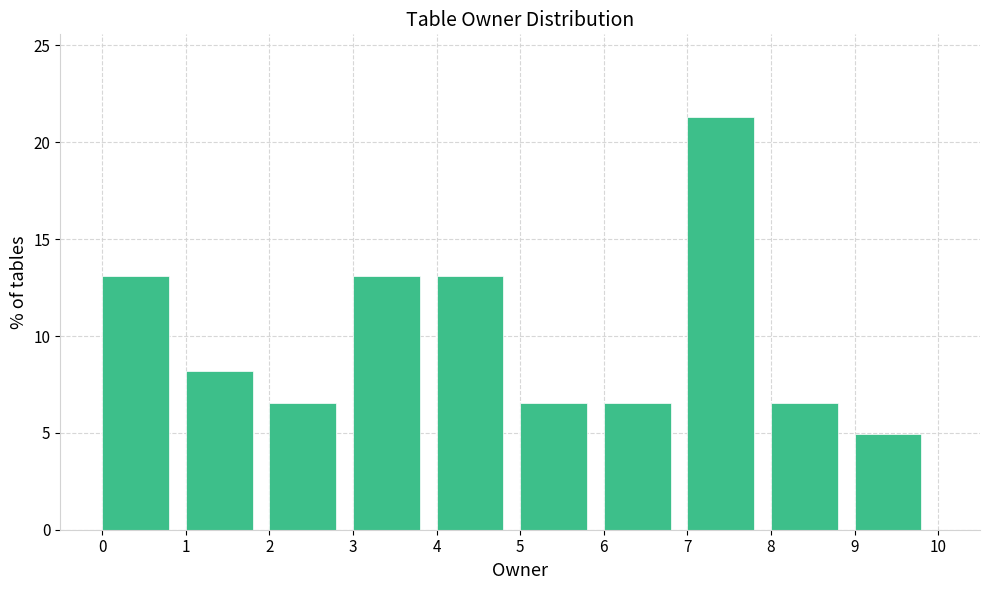

Over which range of the x-axis is the bar tallest?

7 to 8